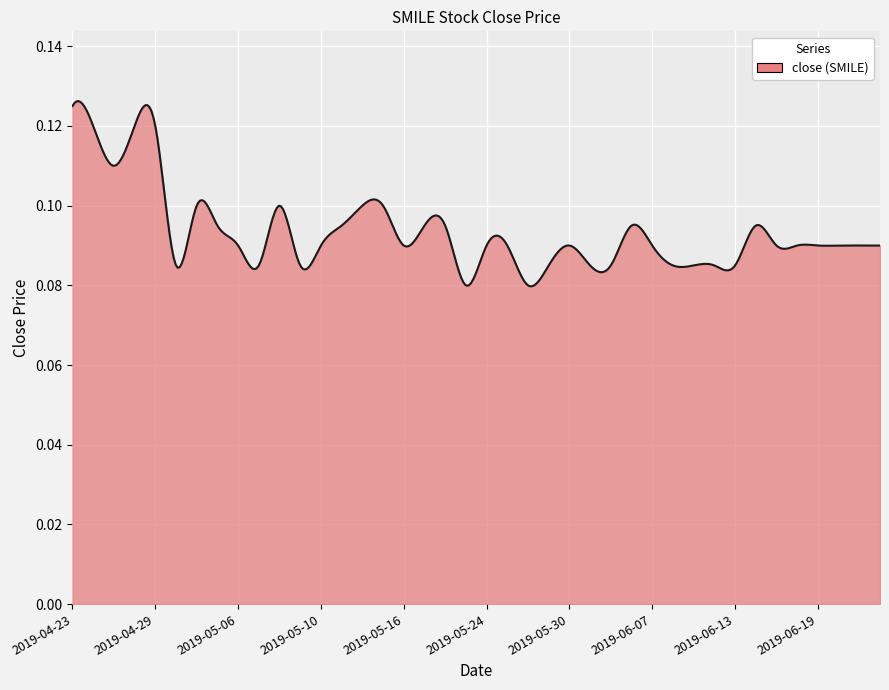

Does the chart have visible grid lines?

Yes